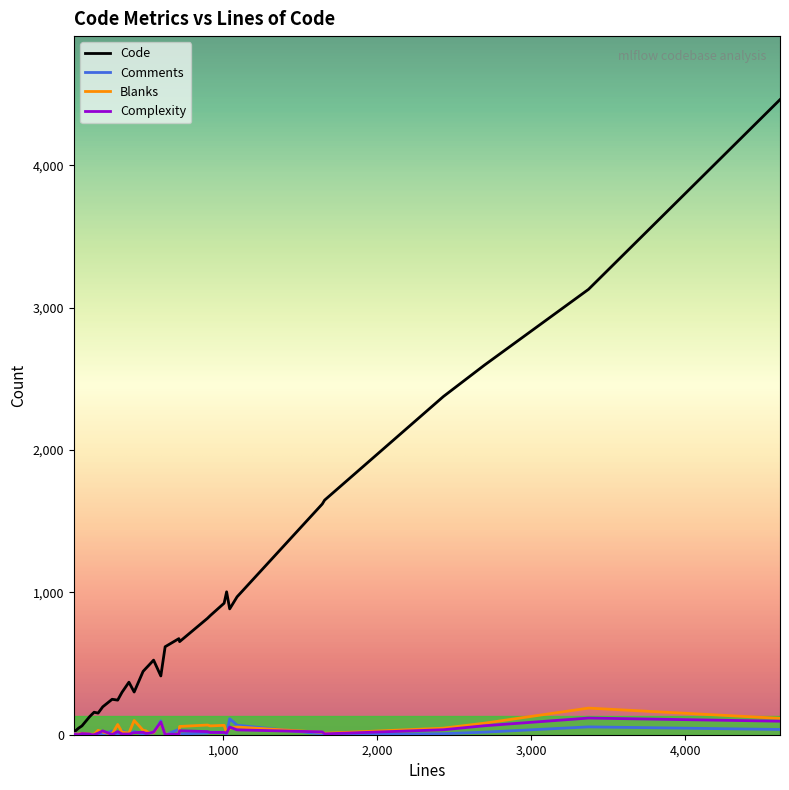

Which series has the largest total across all categories?

Code